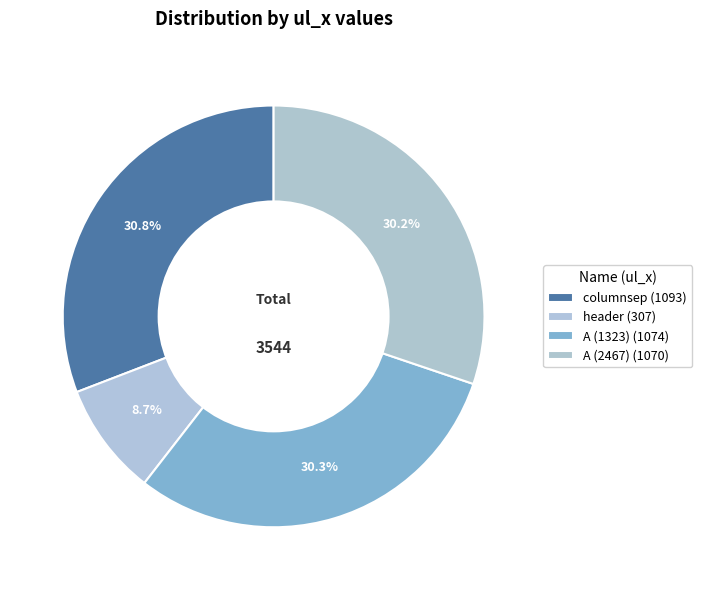

How many segments does this pie chart have?

4